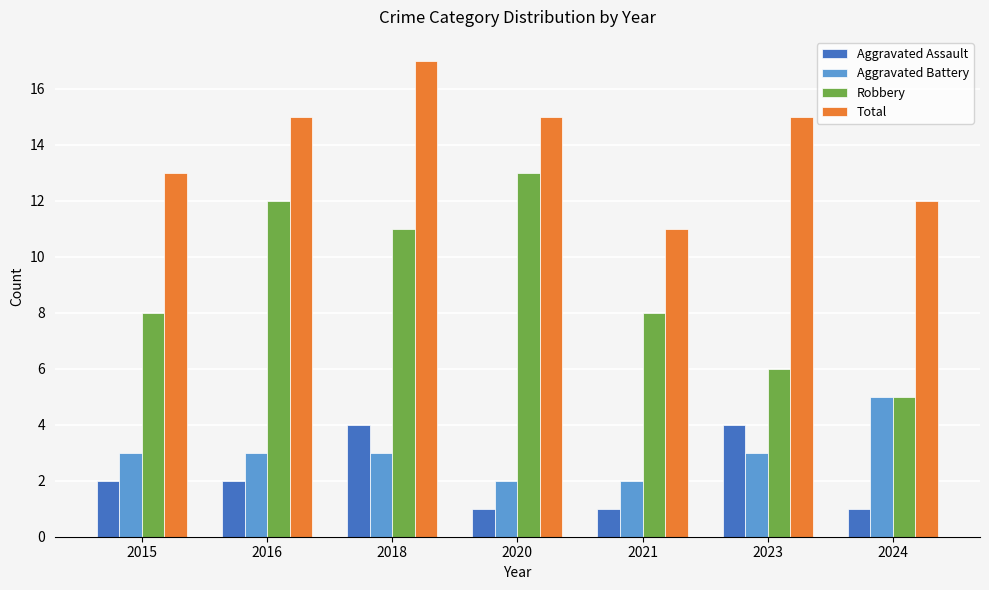

The Total series shows 15 at 2023. True or false?

True